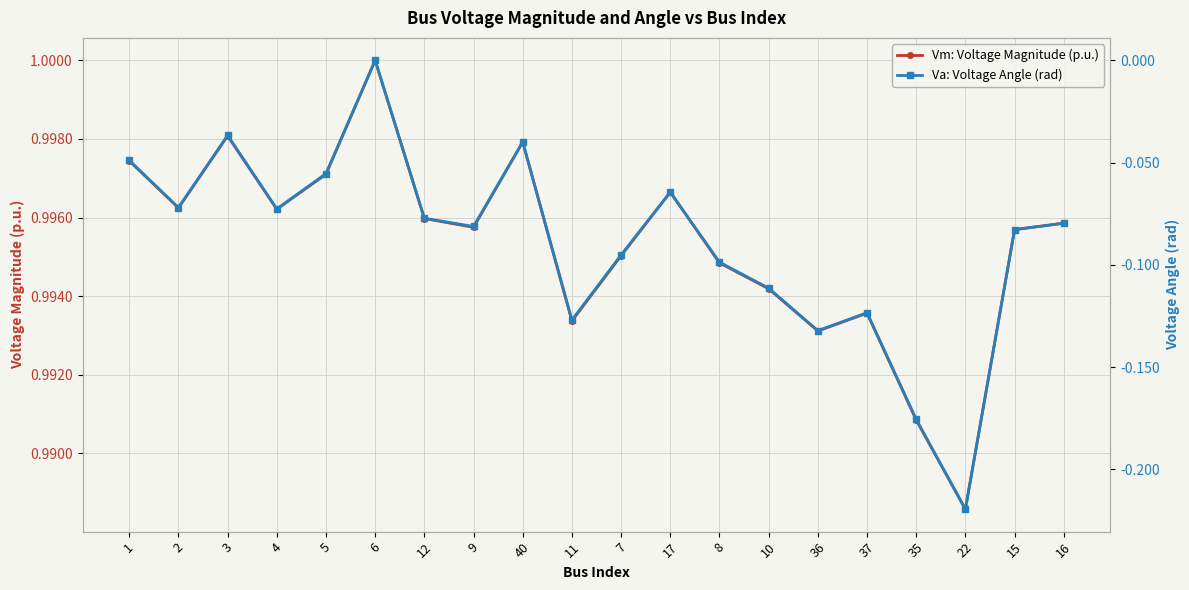

How many Vm: Voltage Magnitude (p.u.) values are between 0 and 1?

20